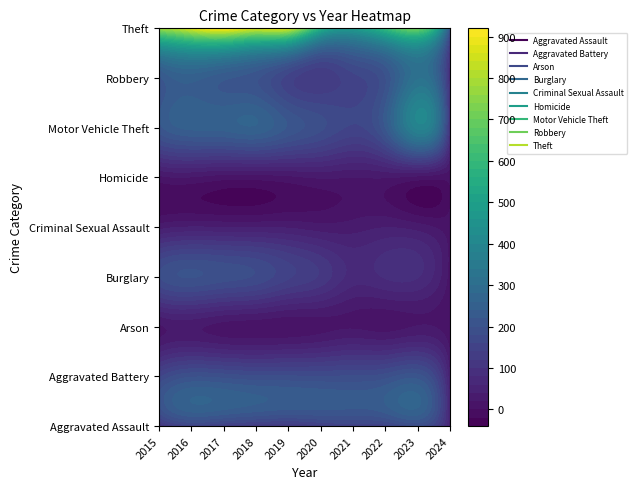

What is the difference between the Motor Vehicle Theft values at 7 and 4?

3